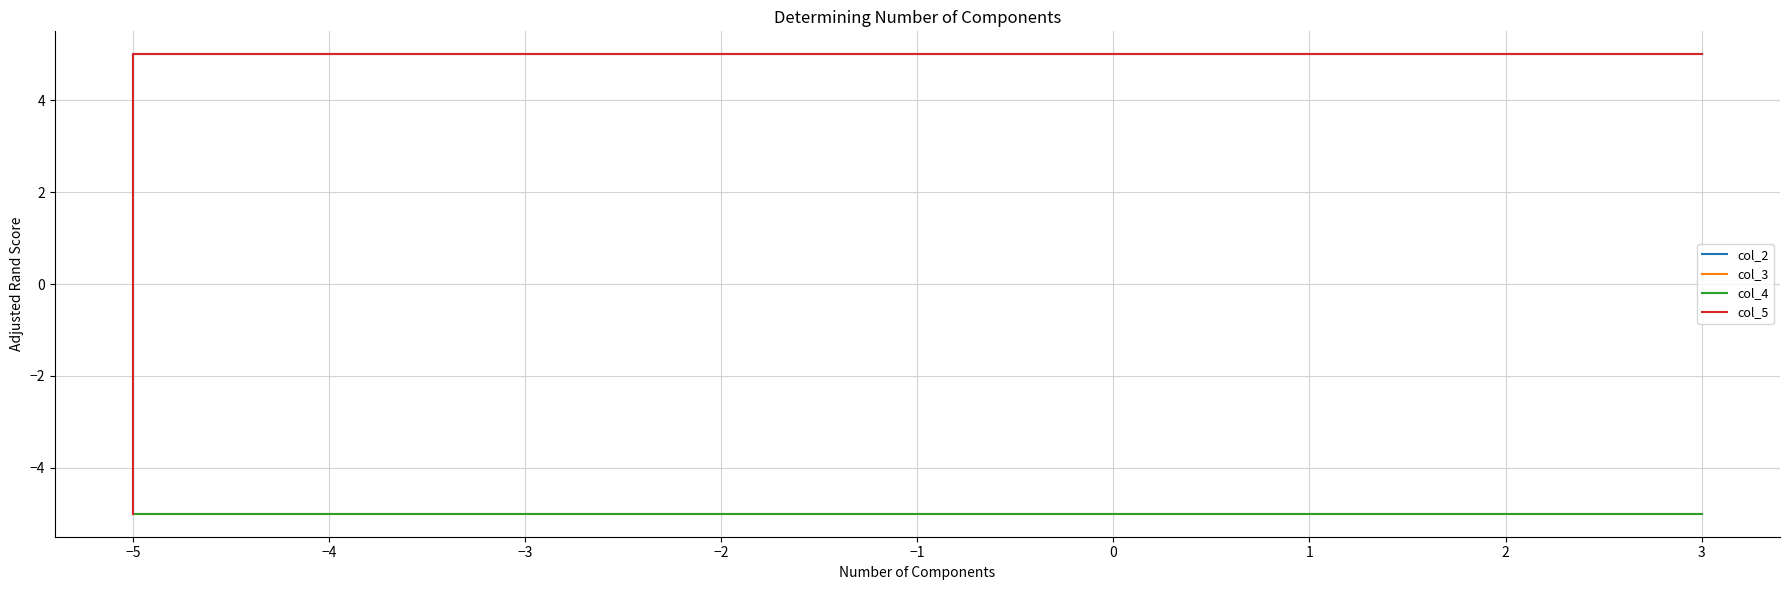

True or false: col_3 and col_4 intersect in this chart.

False